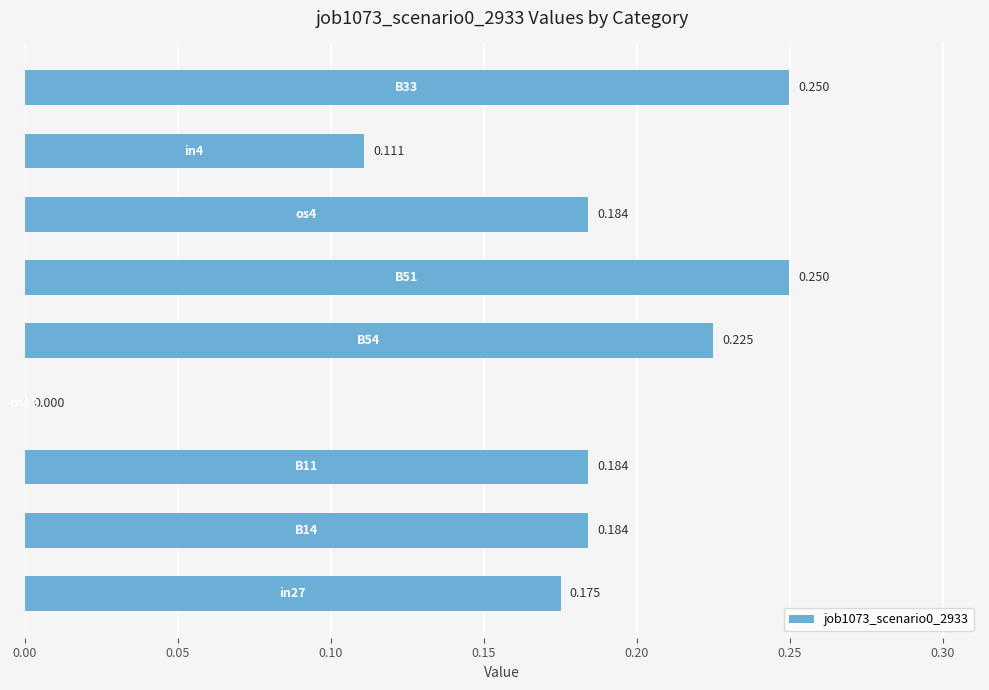

How many data points are above 0?

8